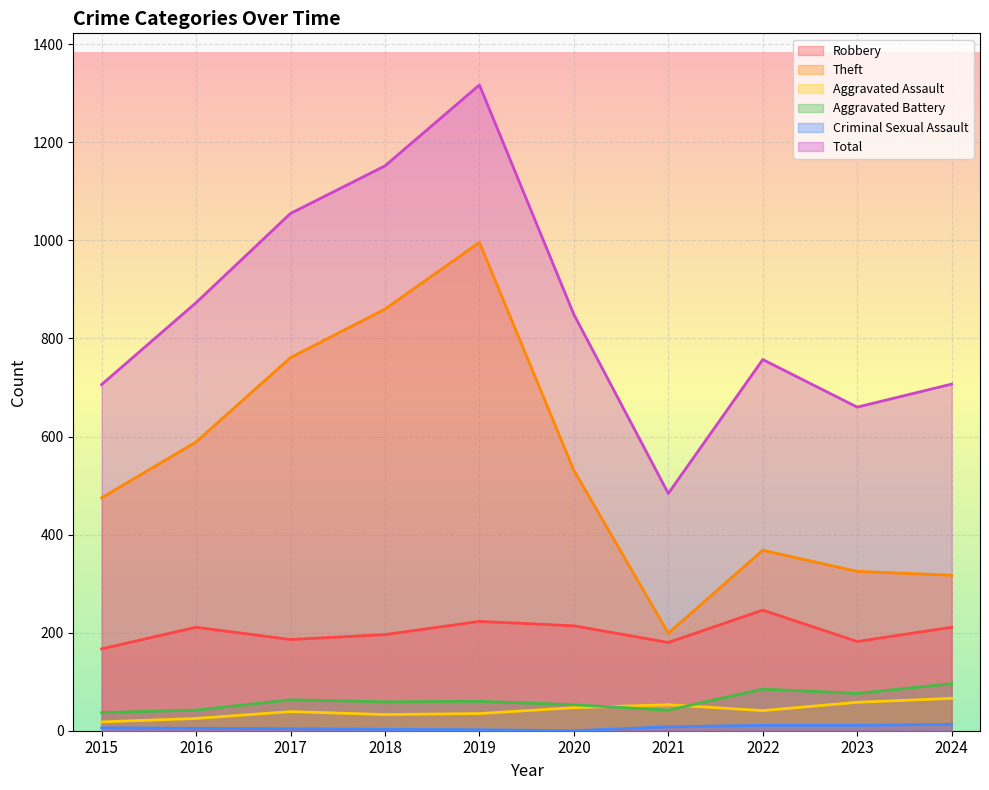

What is the value of the Total point at the 3rd from the left?

1055